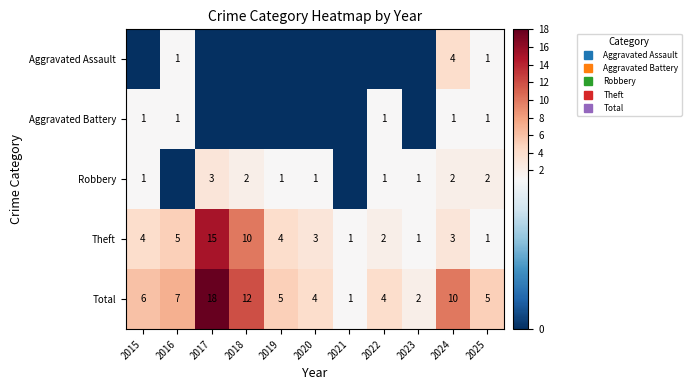

How many values in the Aggravated Assault series exceed 0?

3